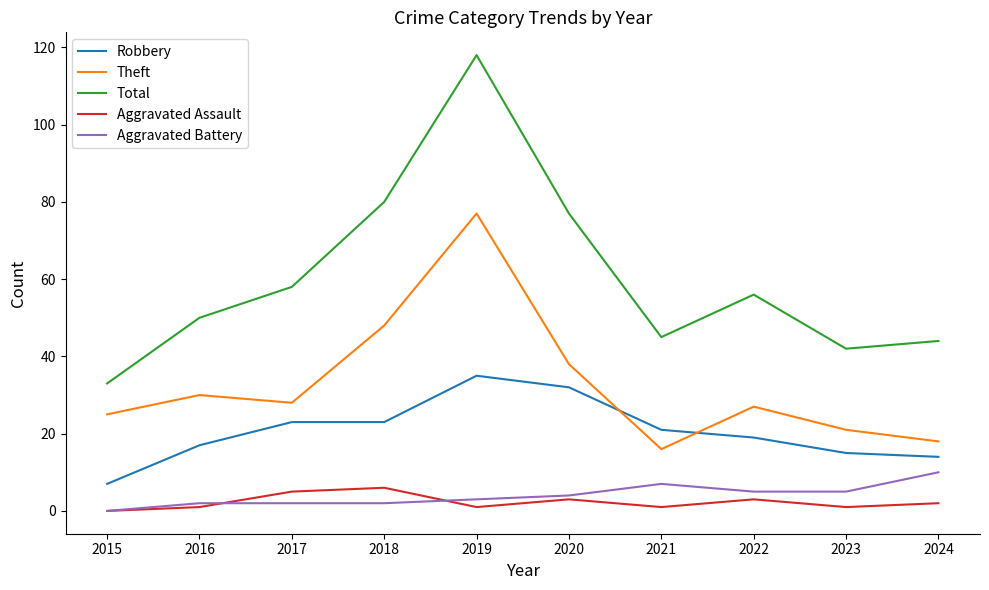

List the series in order of their peak value, lowest first.

Aggravated Assault, Aggravated Battery, Robbery, Theft, Total